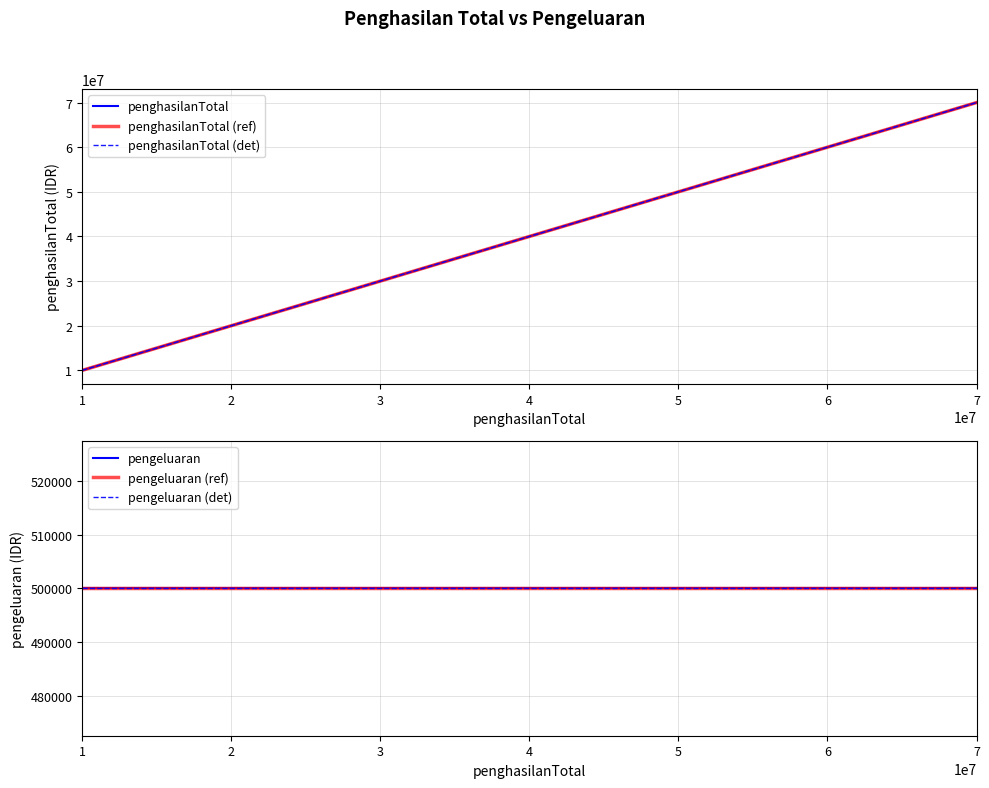

Which series has the largest total across all categories?

penghasilanTotal